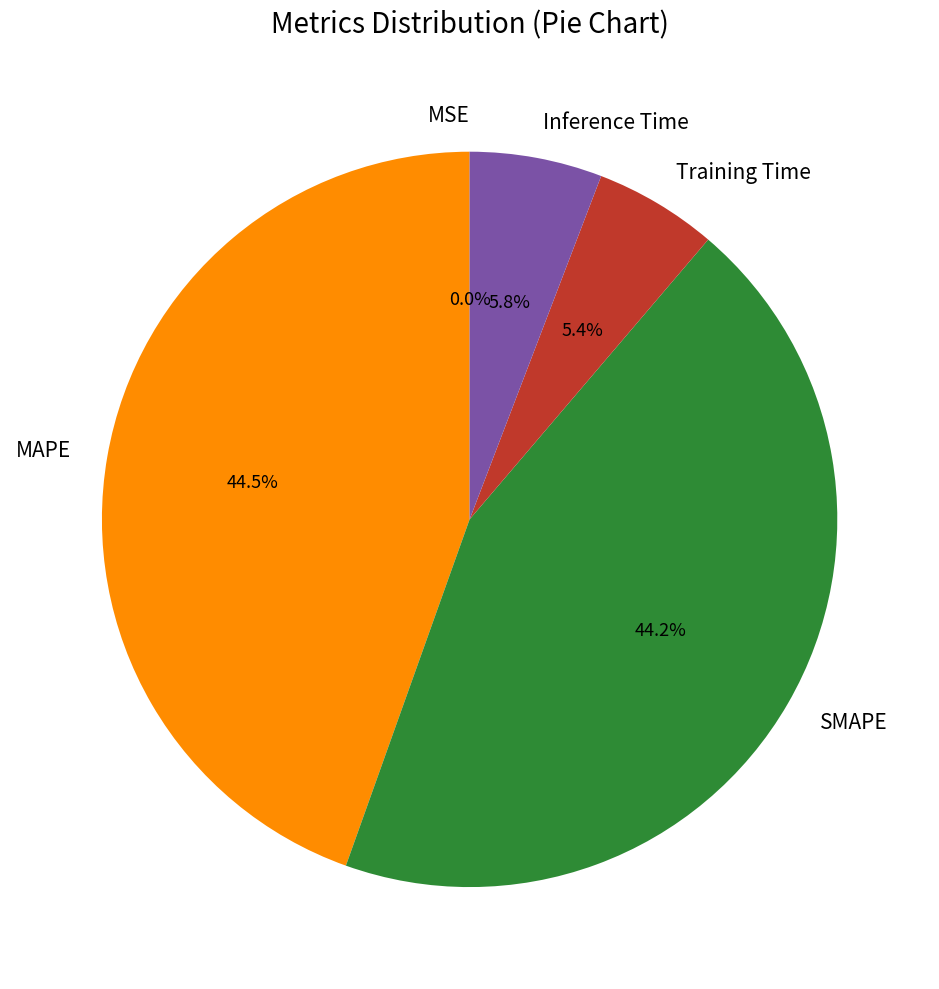

Between SMAPE and Inference Time, which is larger?

SMAPE